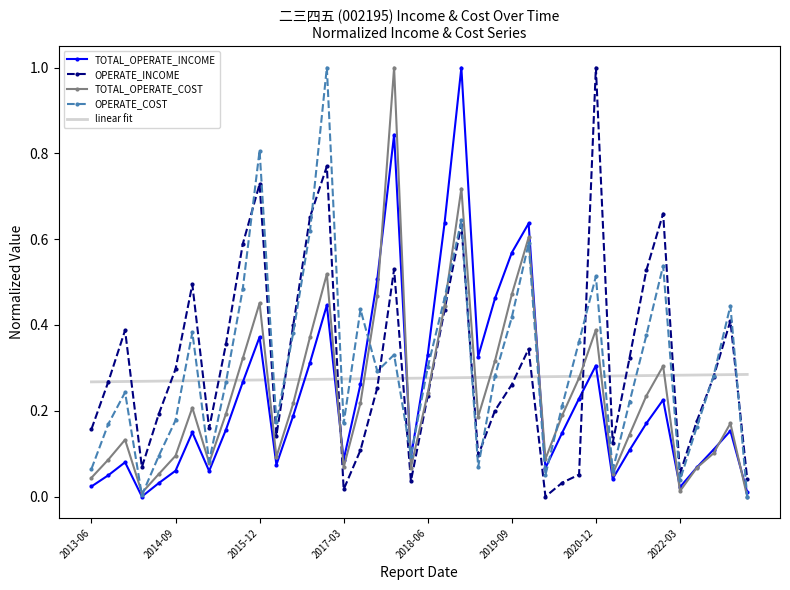

What is the maximum value shown in the chart?

1.0